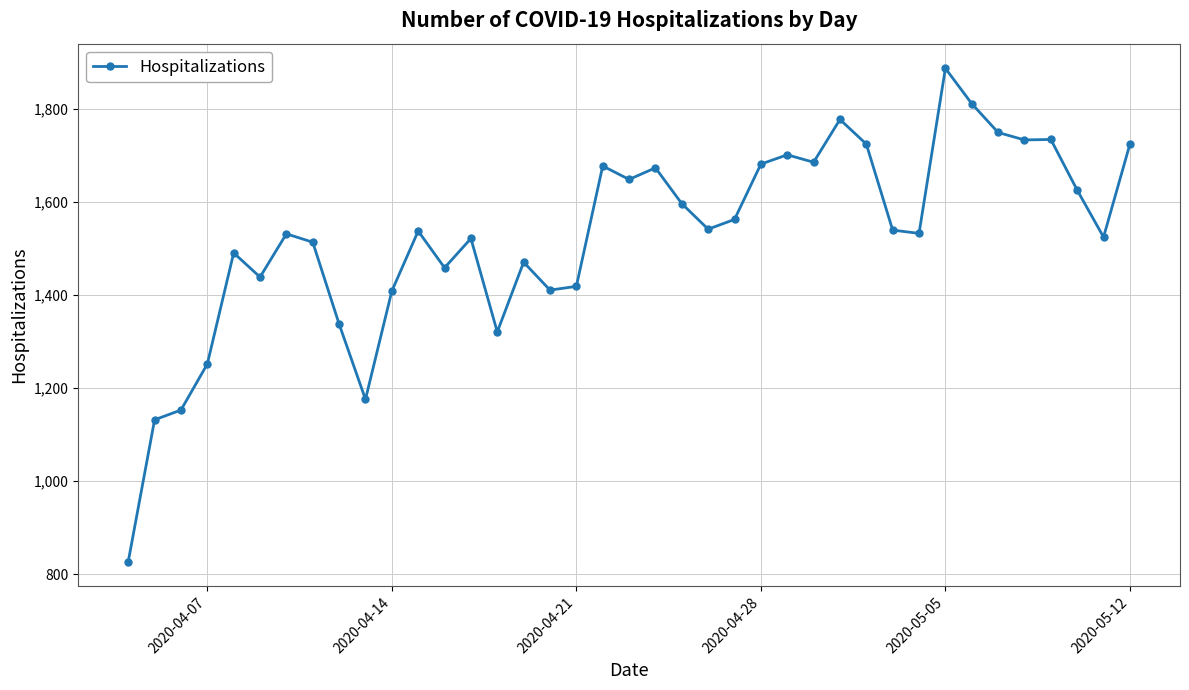

What is the sum of all values?

59548